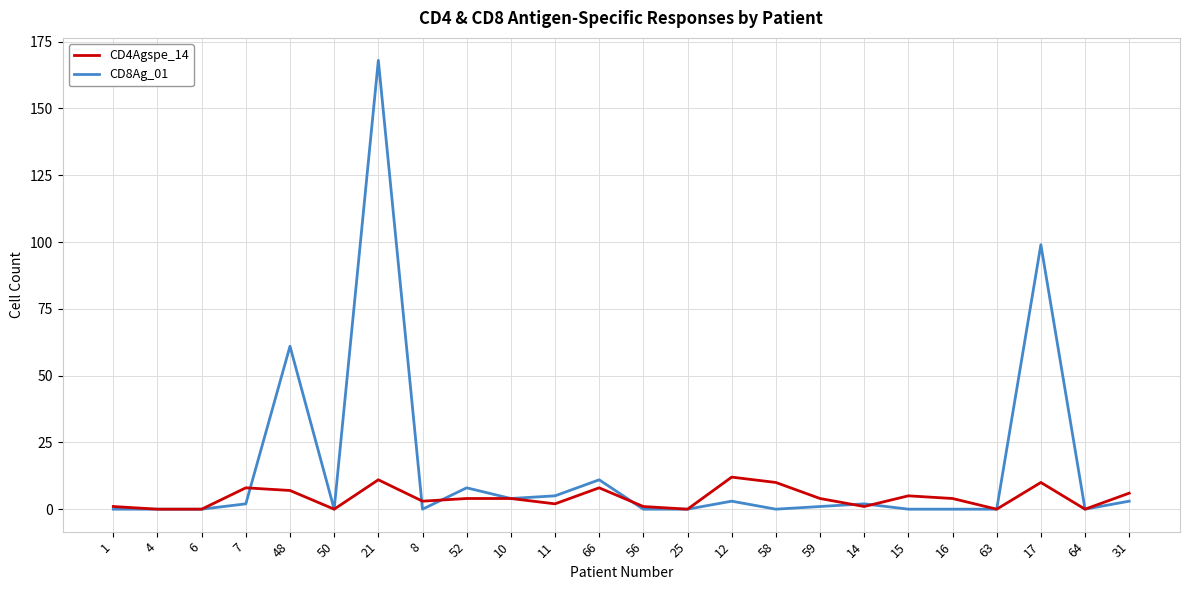

List the series in order of their overall mean, lowest first.

CD4Agspe_14, CD8Ag_01